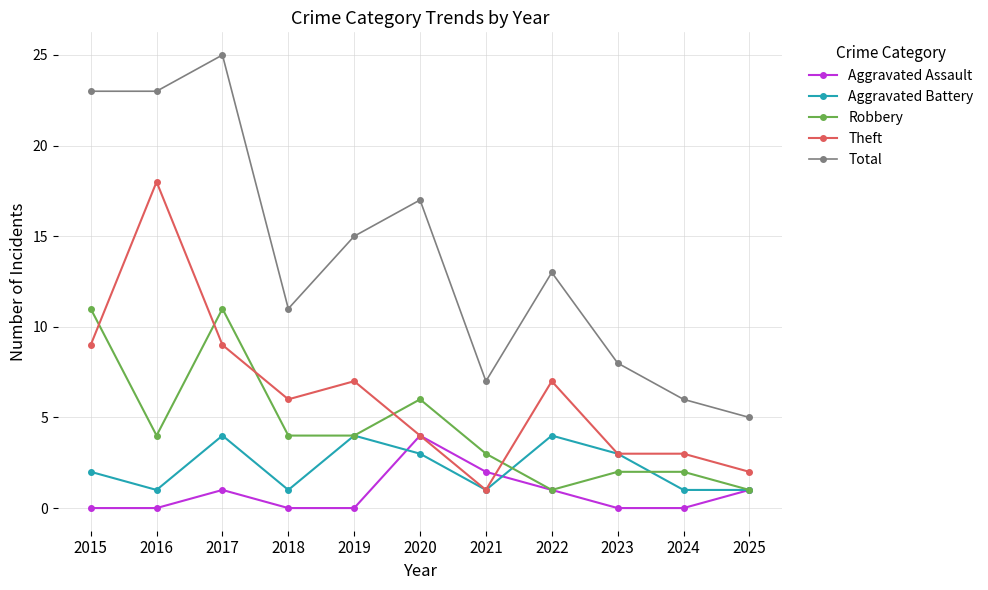

The value of Aggravated Assault at 2015 is 0. True or false?

True